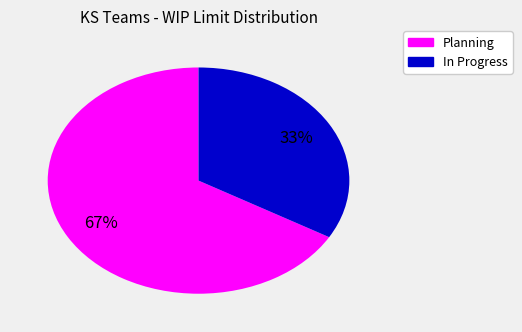

How many slices are in this pie chart?

2